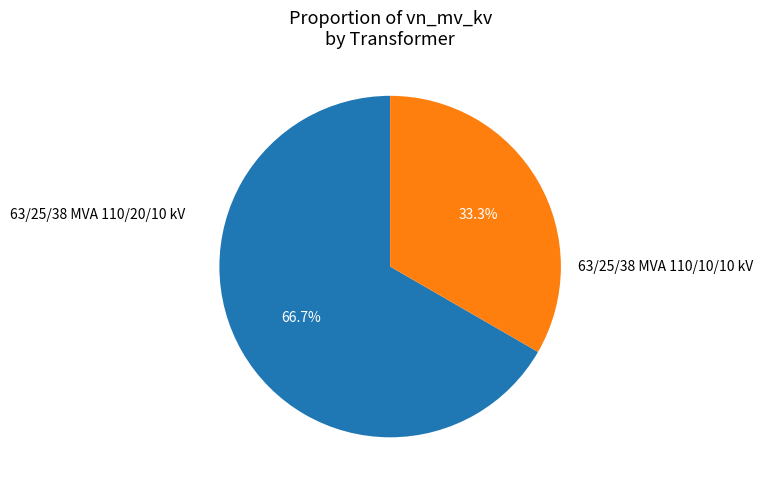

Which slice is the largest?

63/25/38 MVA 110/20/10 kV